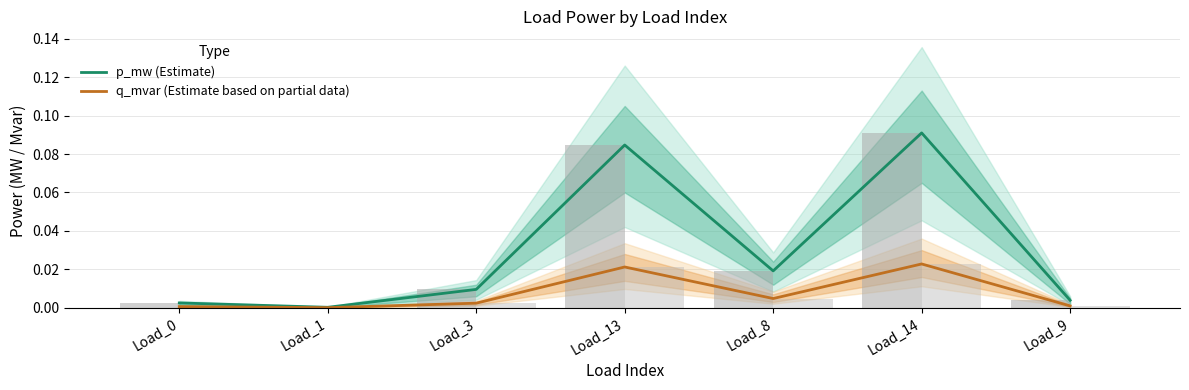

Reading right to left, transcribe all the data shown in this chart.

p_mw (Estimate): 0.0	0.1	0.0	0.1	0.0	0.0	0.0
q_mvar (Estimate based on partial data): 0.0	0.0	0.0	0.0	0.0	0.0	0.0